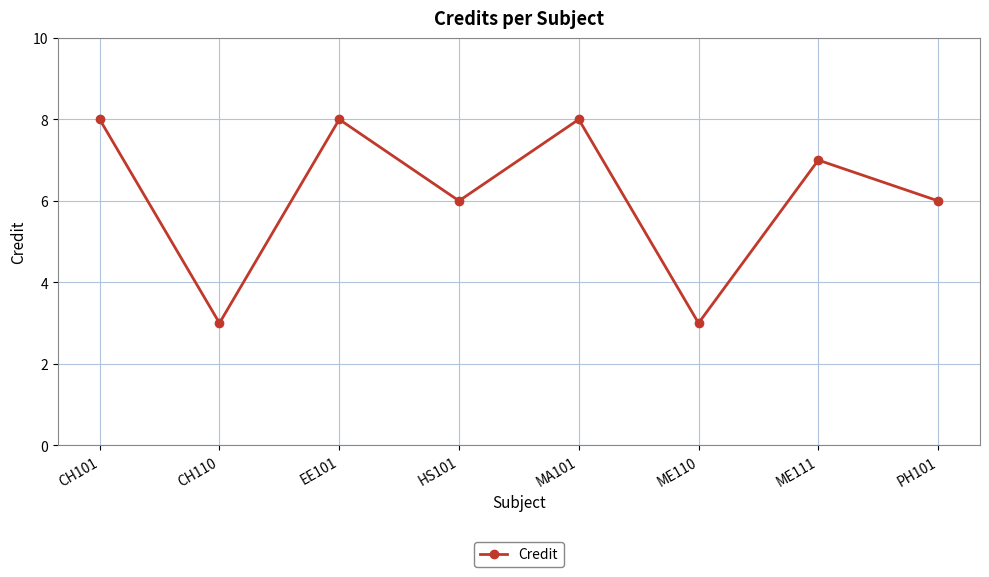

What position from the right is MA101?

4